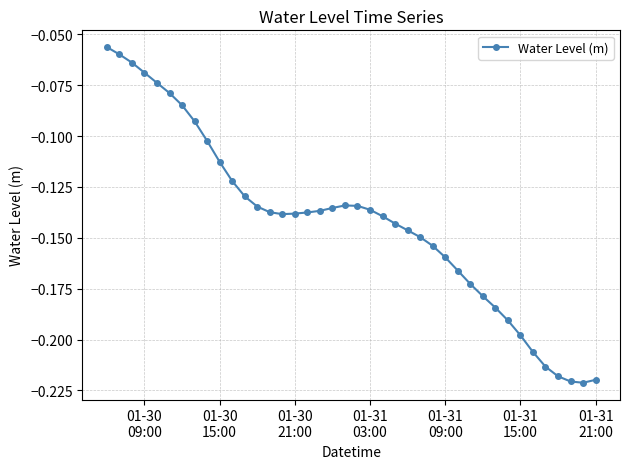

True or false: there are more than 0 points higher than both neighbors.

True